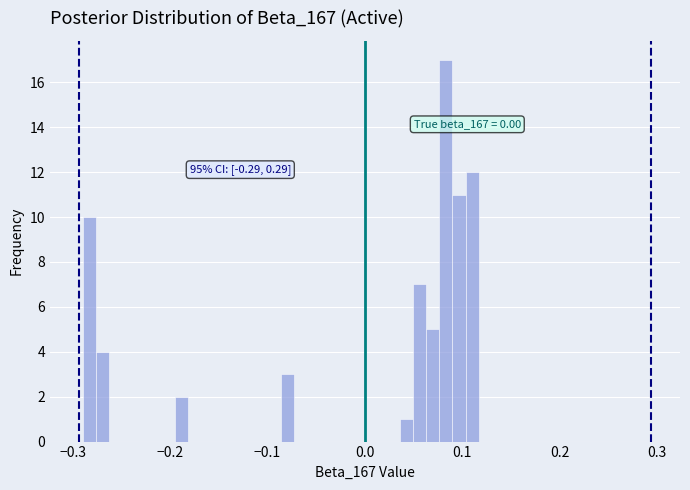

Around what value on the x-axis is the tallest bar? Give the approximate position of its centre, as read against the axis.

0.08